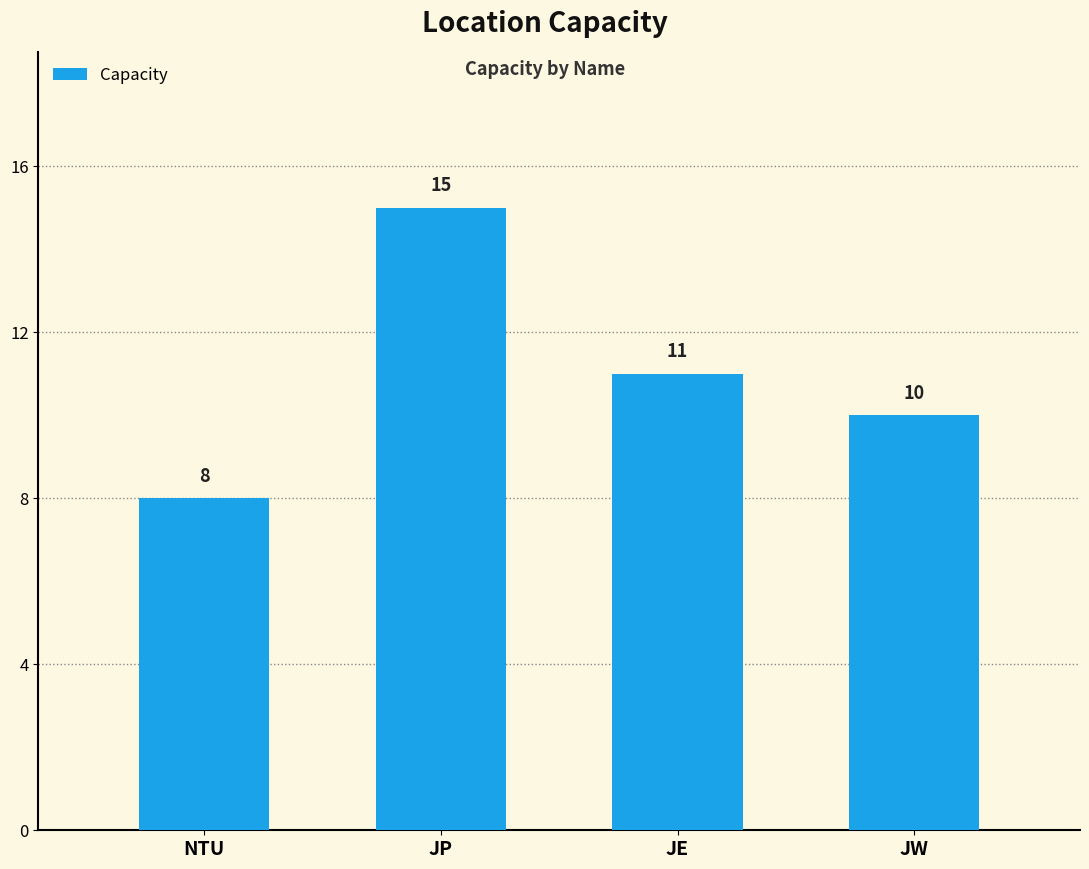

Reading left to right, extract all data points from this chart.

NTU=8	JP=15	JE=11	JW=10